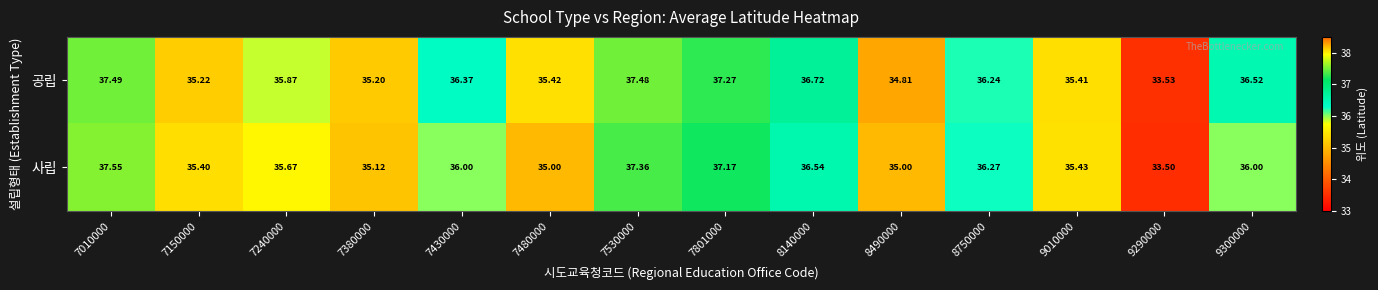

Rank the series by their average value, from highest to lowest.

공립, 사립